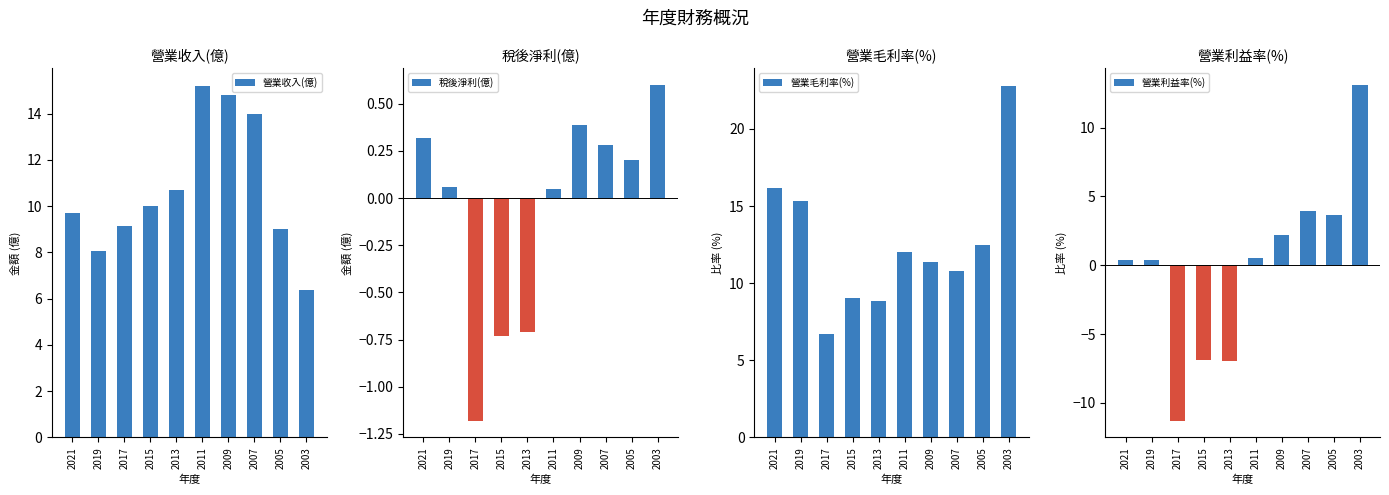

The value of 營業利益率(%) at 2015 is -6.9. True or false?

True